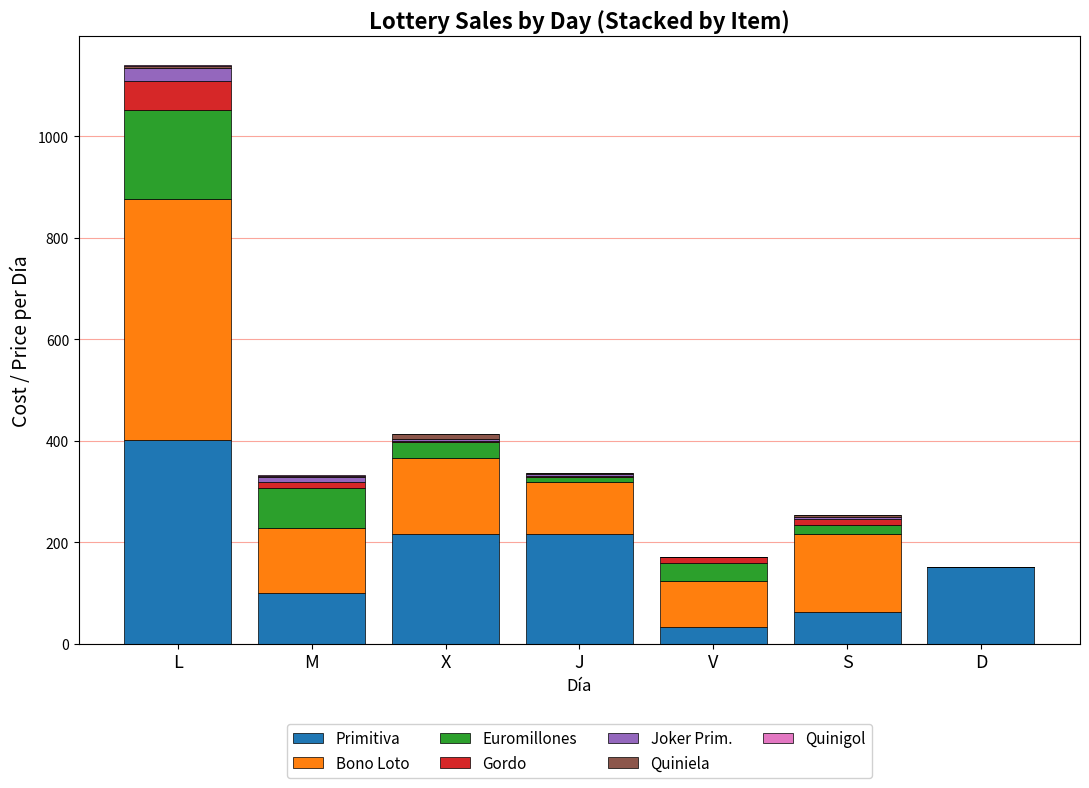

What is the highest value of the Primitiva series?

402